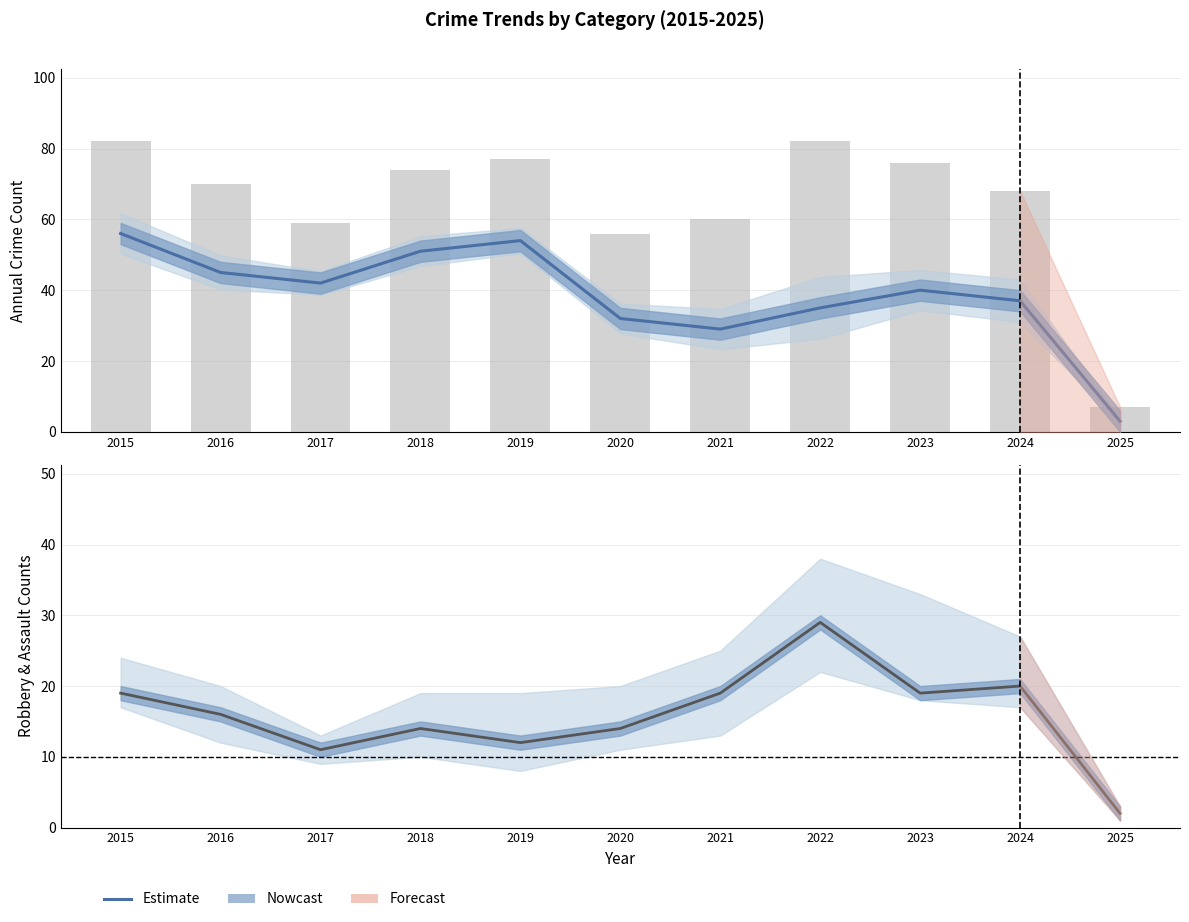

What is the difference between the Robbery (Estimate) values at 2022 and 2025?

27